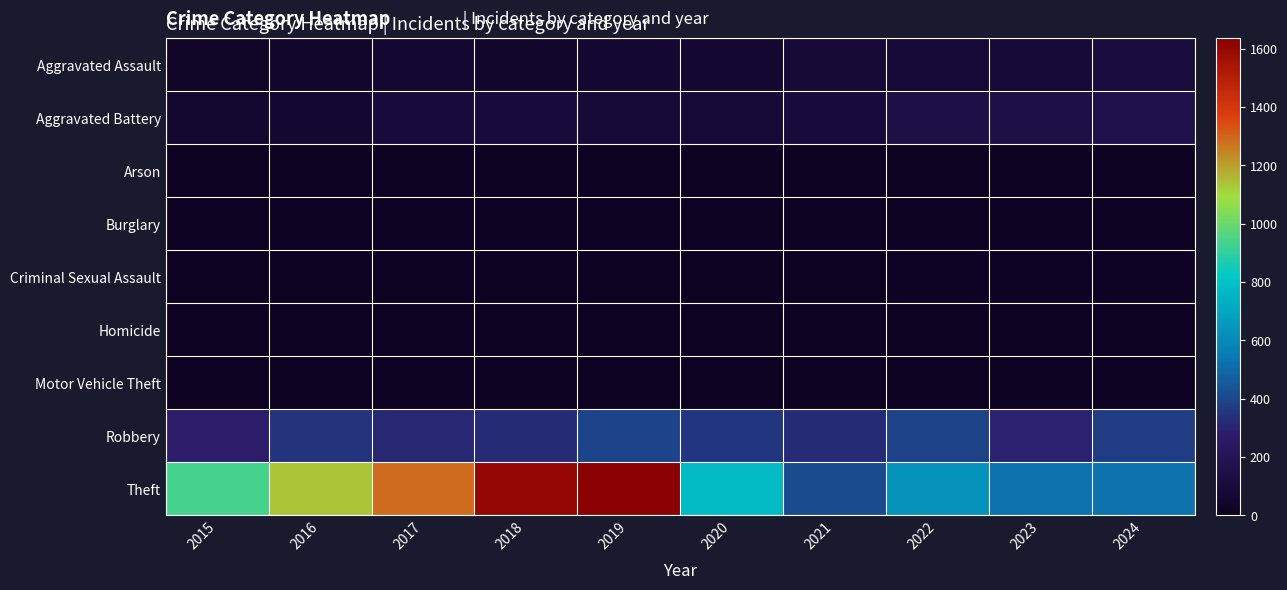

Rank the series at 2021 from lowest to highest value.

Burglary, Motor Vehicle Theft, Arson, Homicide, Criminal Sexual Assault, Aggravated Assault, Aggravated Battery, Robbery, Theft